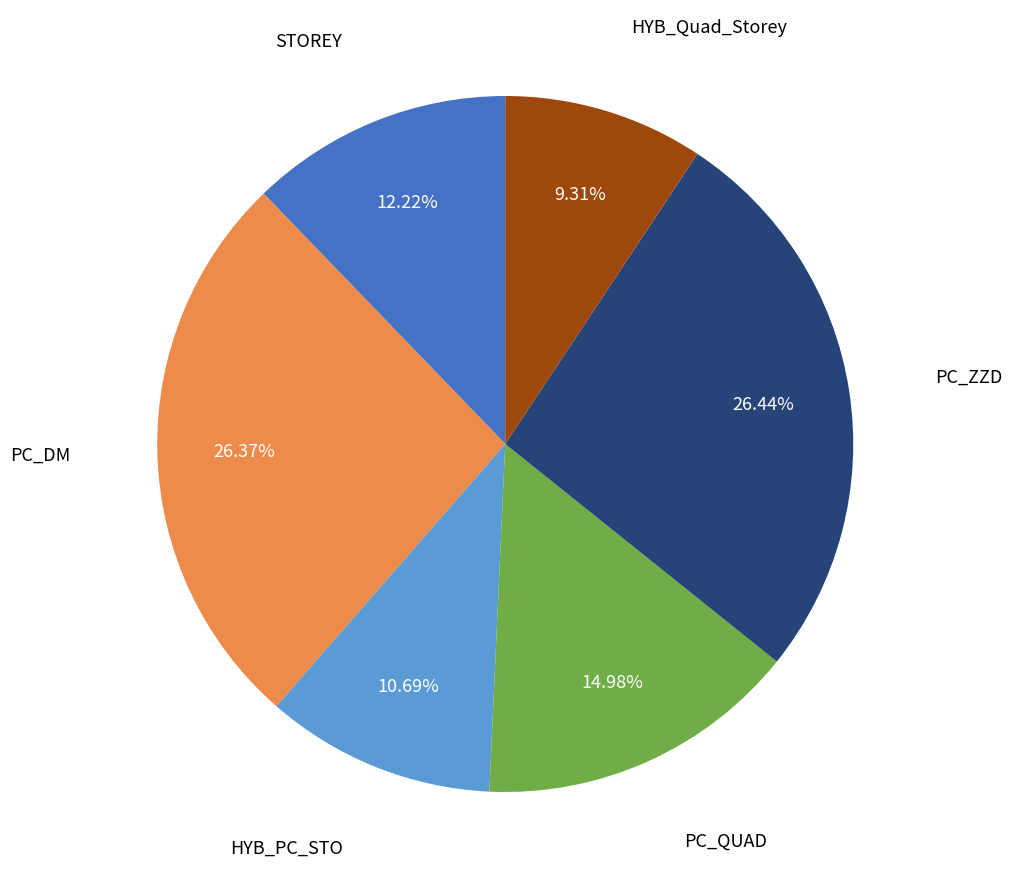

Count the number of slices in the pie.

6